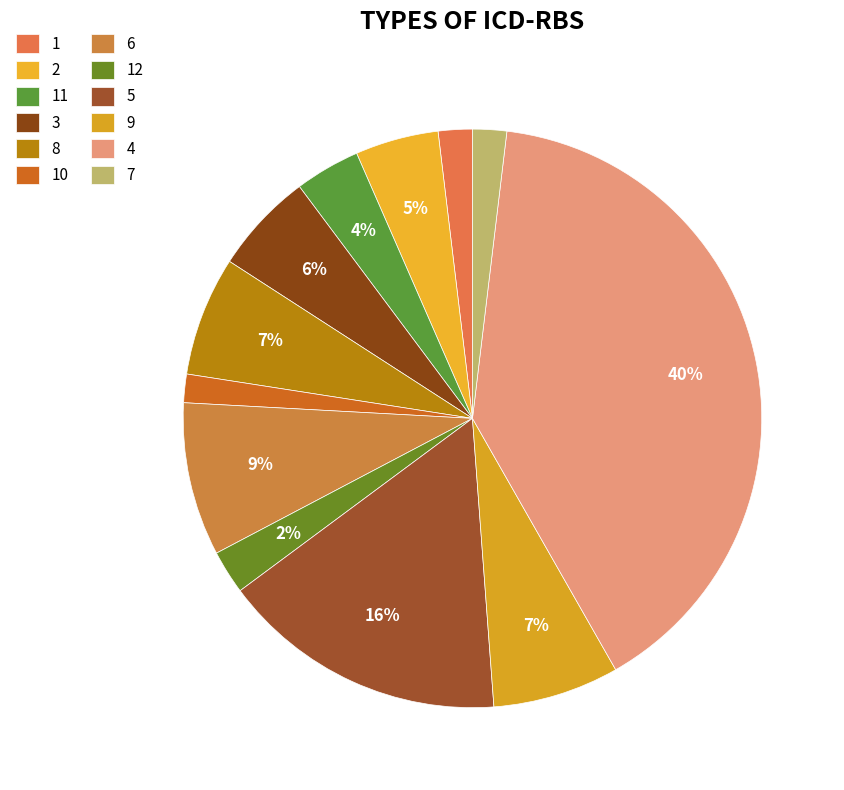

The 3 slice represents 6% of the pie. True or false?

True